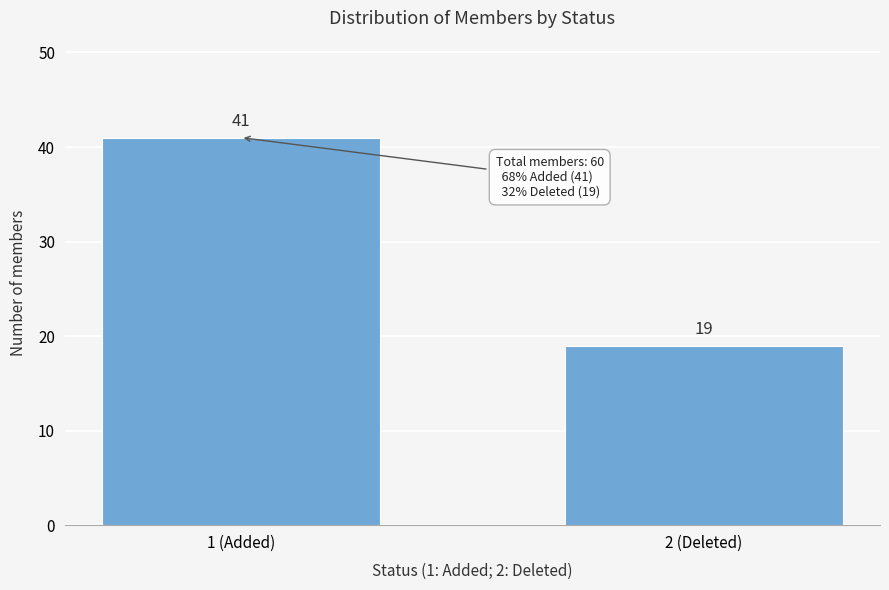

Reading right to left, transcribe all the data shown in this chart.

2 (Deleted)=19	1 (Added)=41